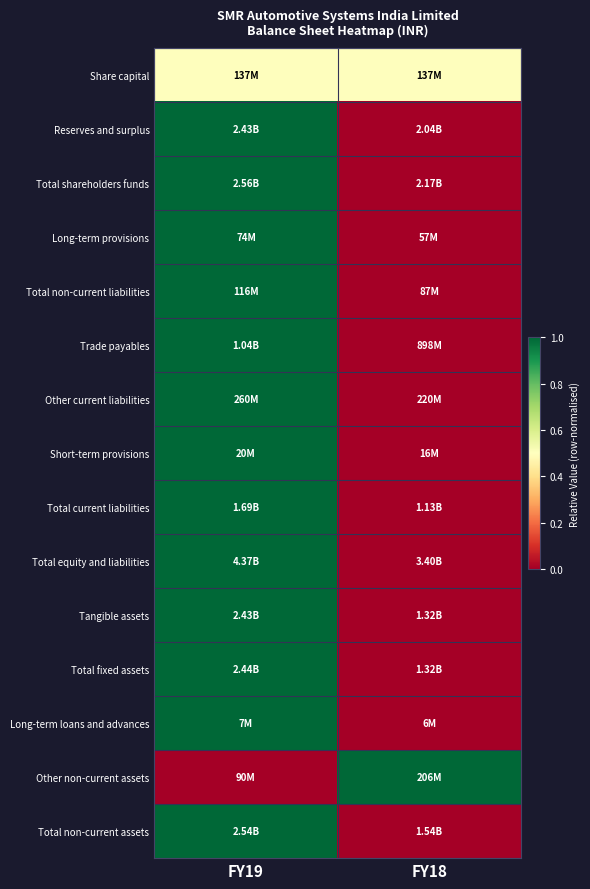

Reading right to left, extract all data points from this chart.

Share capital: FY18=0.5	FY19=0.5
Reserves and surplus: FY18=0.0	FY19=1.0
Total shareholders funds: FY18=0.0	FY19=1.0
Long-term provisions: FY18=0.0	FY19=1.0
Total non-current liabilities: FY18=0.0	FY19=1.0
Trade payables: FY18=0.0	FY19=1.0
Other current liabilities: FY18=0.0	FY19=1.0
Short-term provisions: FY18=0.0	FY19=1.0
Total current liabilities: FY18=0.0	FY19=1.0
Total equity and liabilities: FY18=0.0	FY19=1.0
Tangible assets: FY18=0.0	FY19=1.0
Total fixed assets: FY18=0.0	FY19=1.0
Long-term loans and advances: FY18=0.0	FY19=1.0
Other non-current assets: FY18=1.0	FY19=0.0
Total non-current assets: FY18=0.0	FY19=1.0